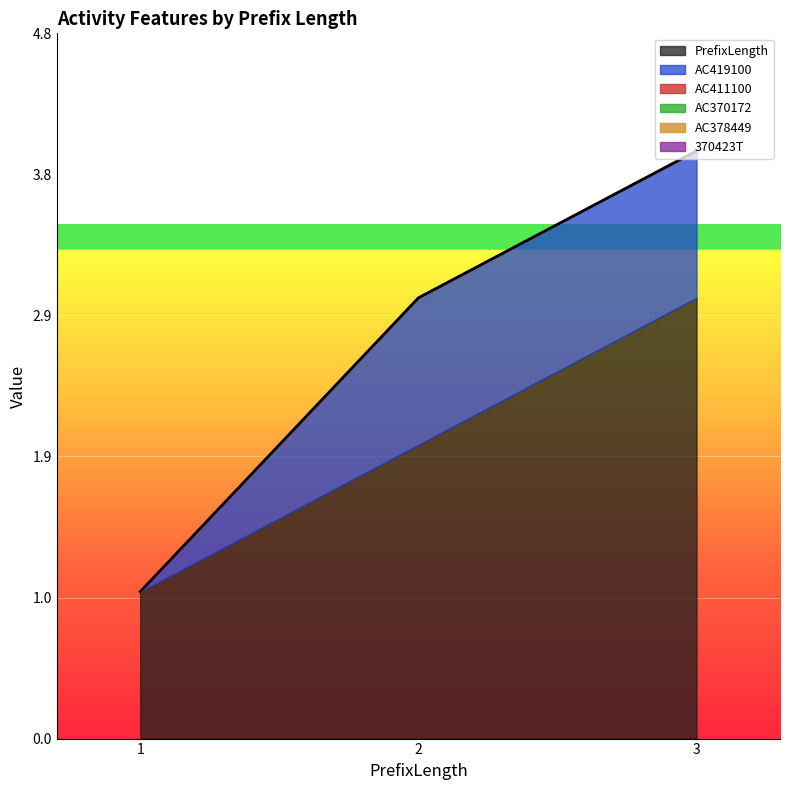

At which category is the sum across all series the highest?

3